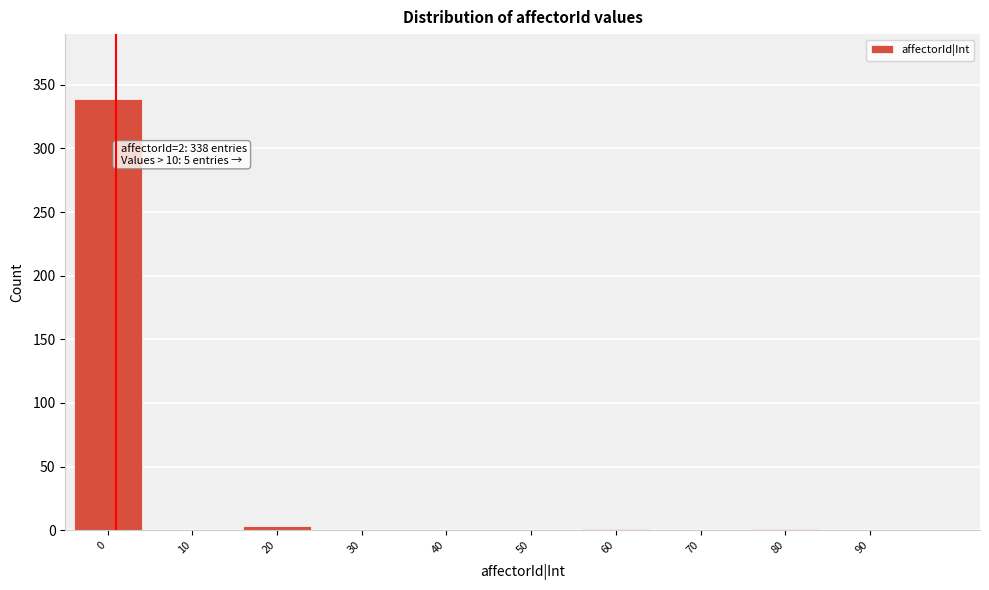

The chart shows a value of 1 at 60. True or false?

True